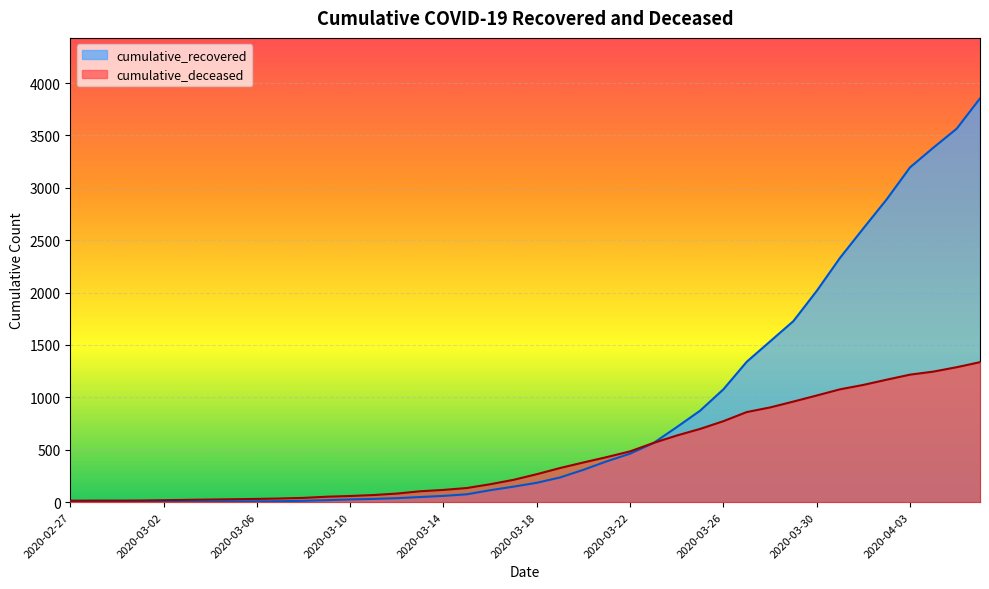

List the labels in order of cumulative_recovered value, smallest first.

2020-02-27, 2020-02-28, 2020-02-29, 2020-03-01, 2020-03-02, 2020-03-03, 2020-03-04, 2020-03-05, 2020-03-06, 2020-03-07, 2020-03-08, 2020-03-09, 2020-03-10, 2020-03-11, 2020-03-12, 2020-03-13, 2020-03-14, 2020-03-15, 2020-03-16, 2020-03-17, 2020-03-18, 2020-03-19, 2020-03-20, 2020-03-21, 2020-03-22, 2020-03-23, 2020-03-24, 2020-03-25, 2020-03-26, 2020-03-27, 2020-03-28, 2020-03-29, 2020-03-30, 2020-03-31, 2020-04-01, 2020-04-02, 2020-04-03, 2020-04-04, 2020-04-05, 2020-04-06